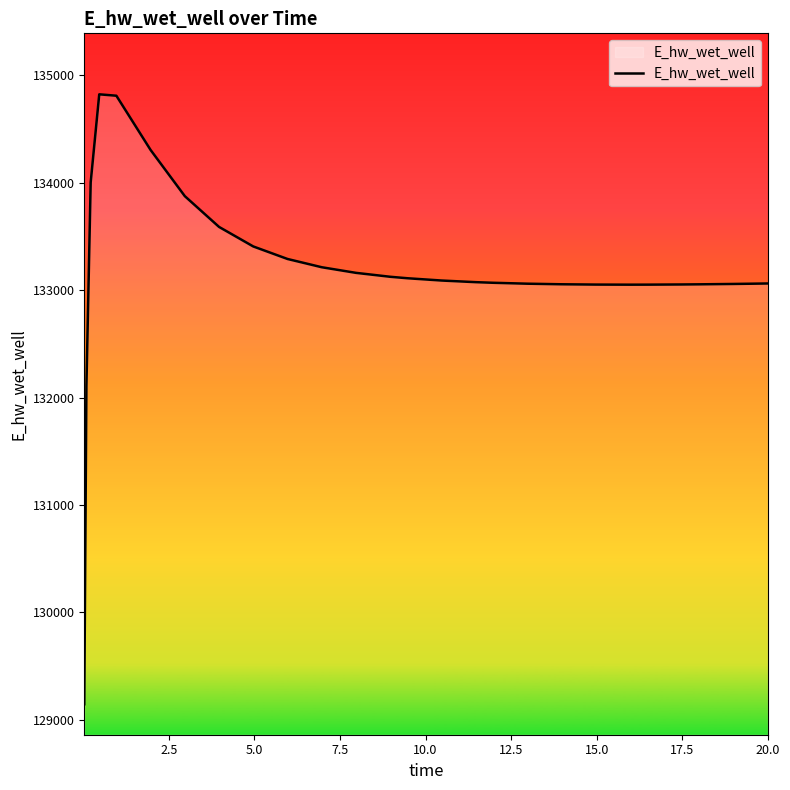

What is the greatest value displayed?

134824.5